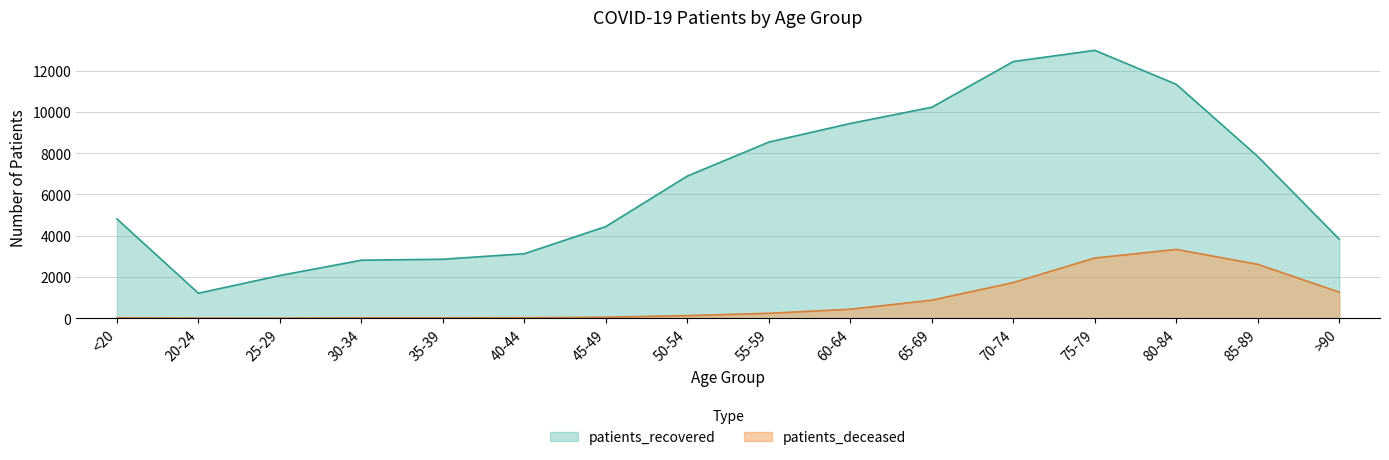

At how many categories does at least one series exceed 10658?

3